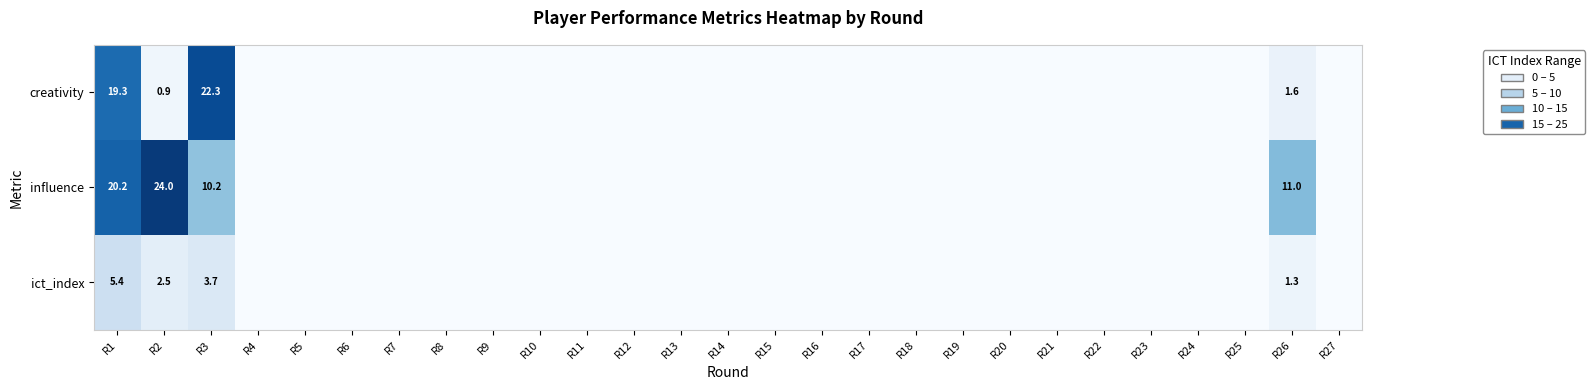

Is it true that ict_index equals 5.7 at R3?

False